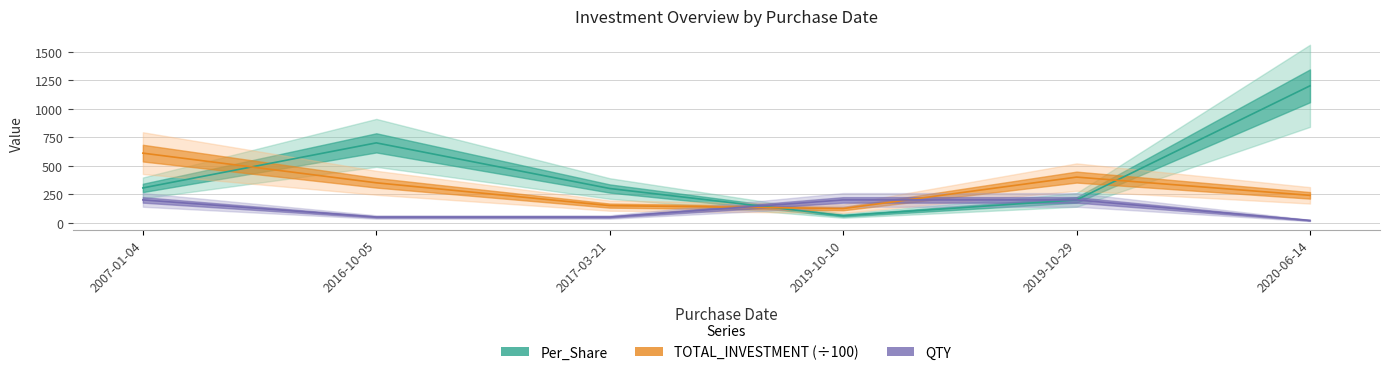

How many interior local valleys does the Per_Share series have?

1